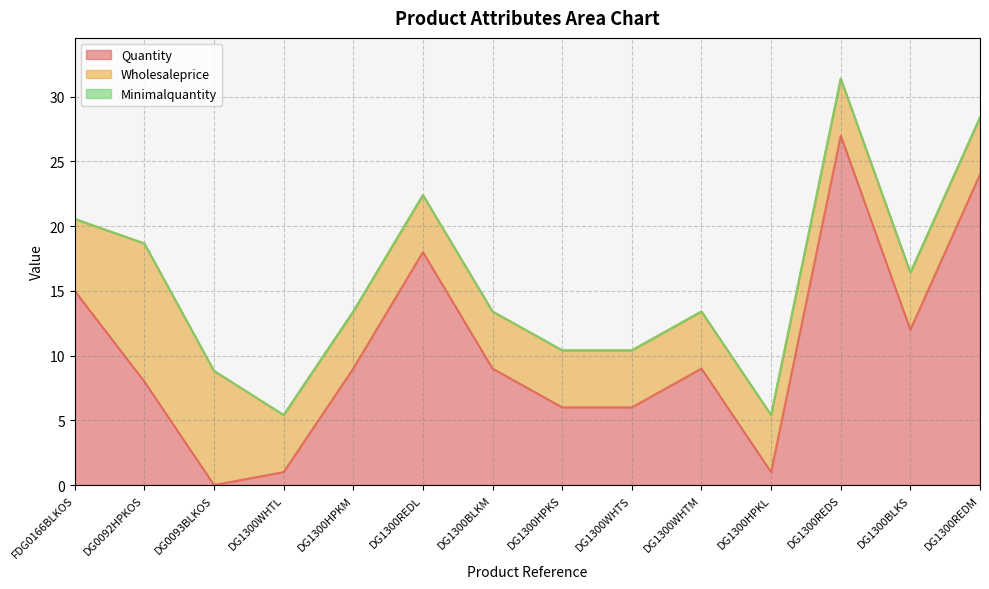

Which series changed the most between DG1300WHTM and DG1300REDM?

Quantity